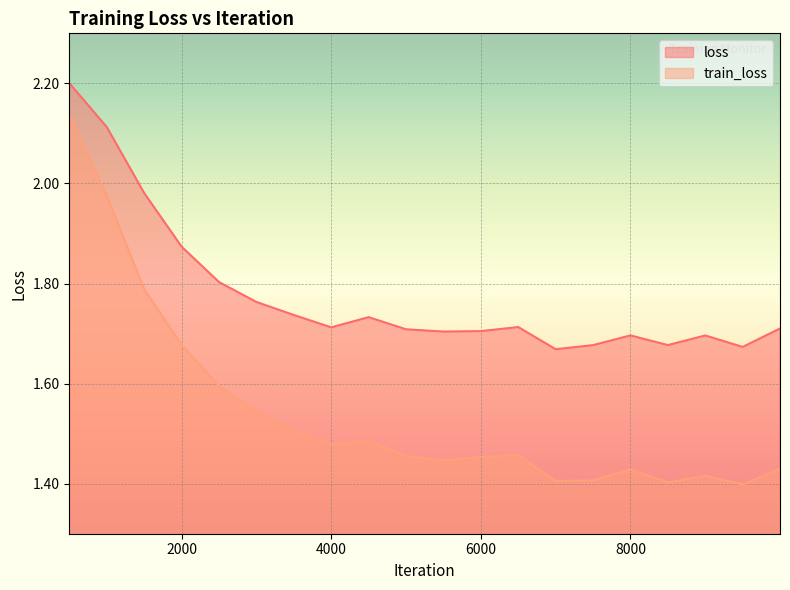

What is the spread (max minus min) of values at 3000?

0.2